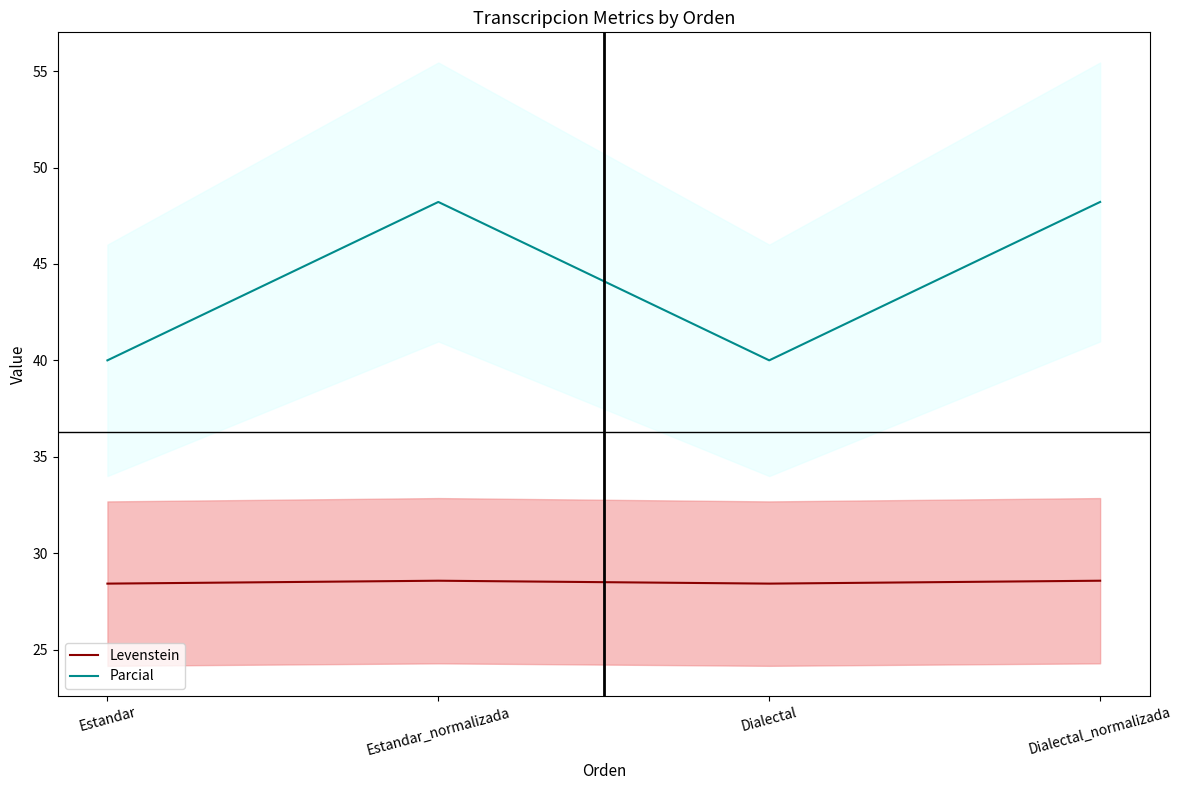

How many data points does each series have?

4